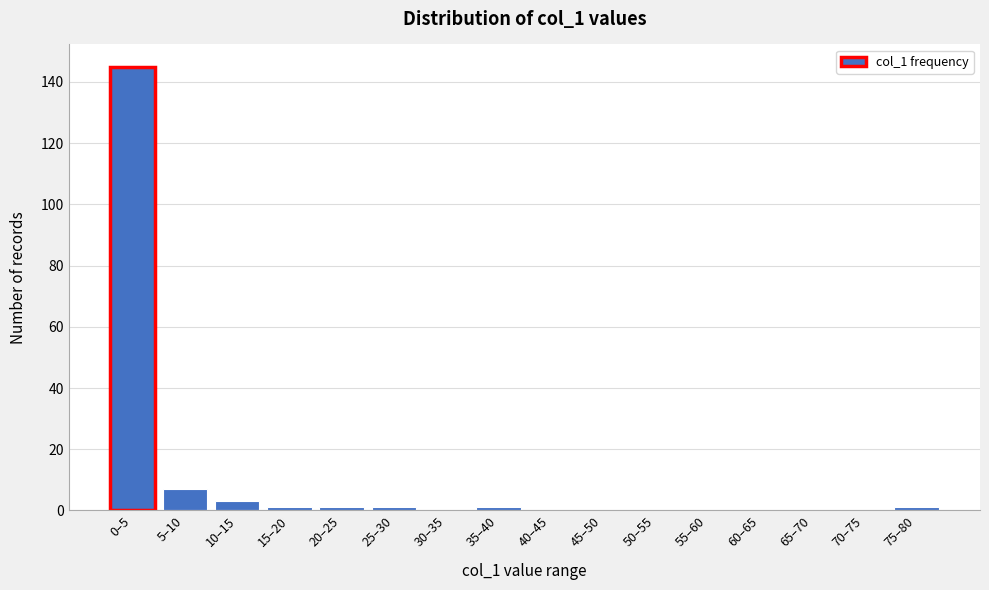

Reading right to left, extract all data points from this chart.

75–80=1	70–75=0	65–70=0	60–65=0	55–60=0	50–55=0	45–50=0	40–45=0	35–40=1	30–35=0	25–30=1	20–25=1	15–20=1	10–15=3	5–10=7	0–5=145